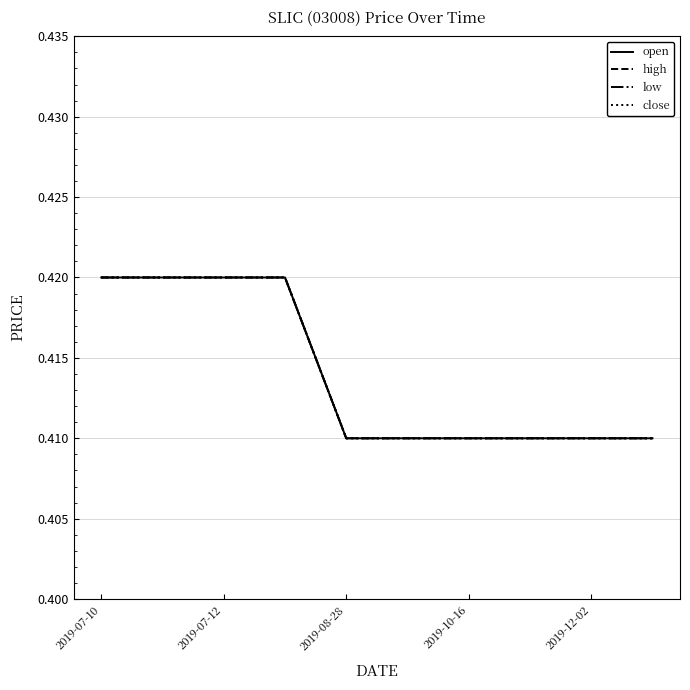

How many lines are shown in the chart?

4